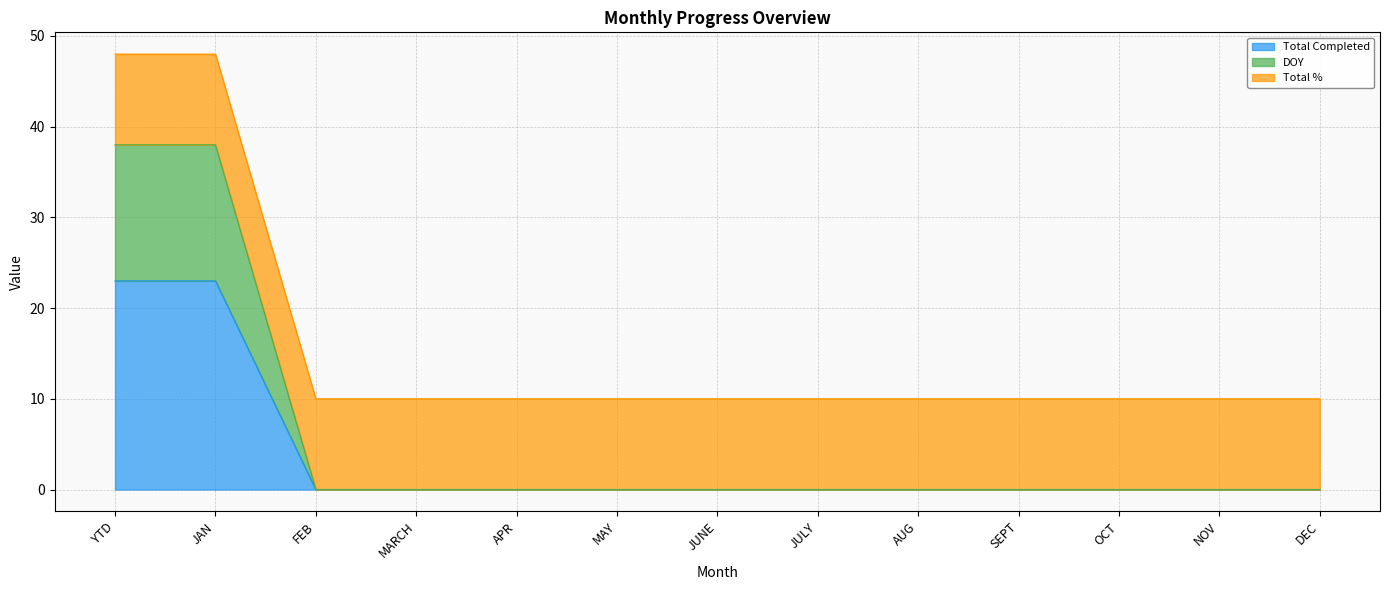

The value of Total Completed at JAN is 23. True or false?

True